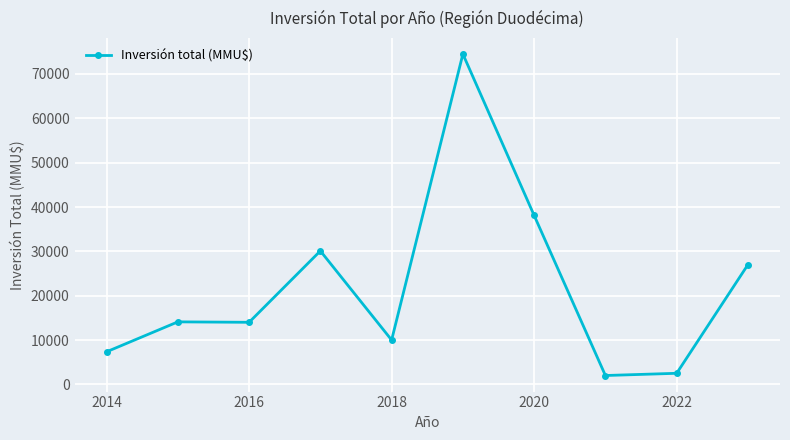

What is the minimum value shown in the chart?

2000